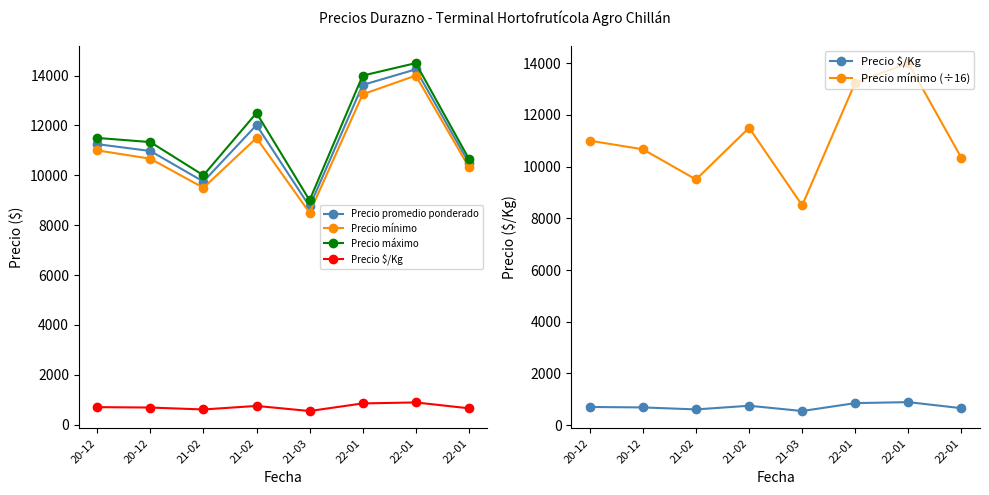

At which category is the sum across all series the highest?

22-01